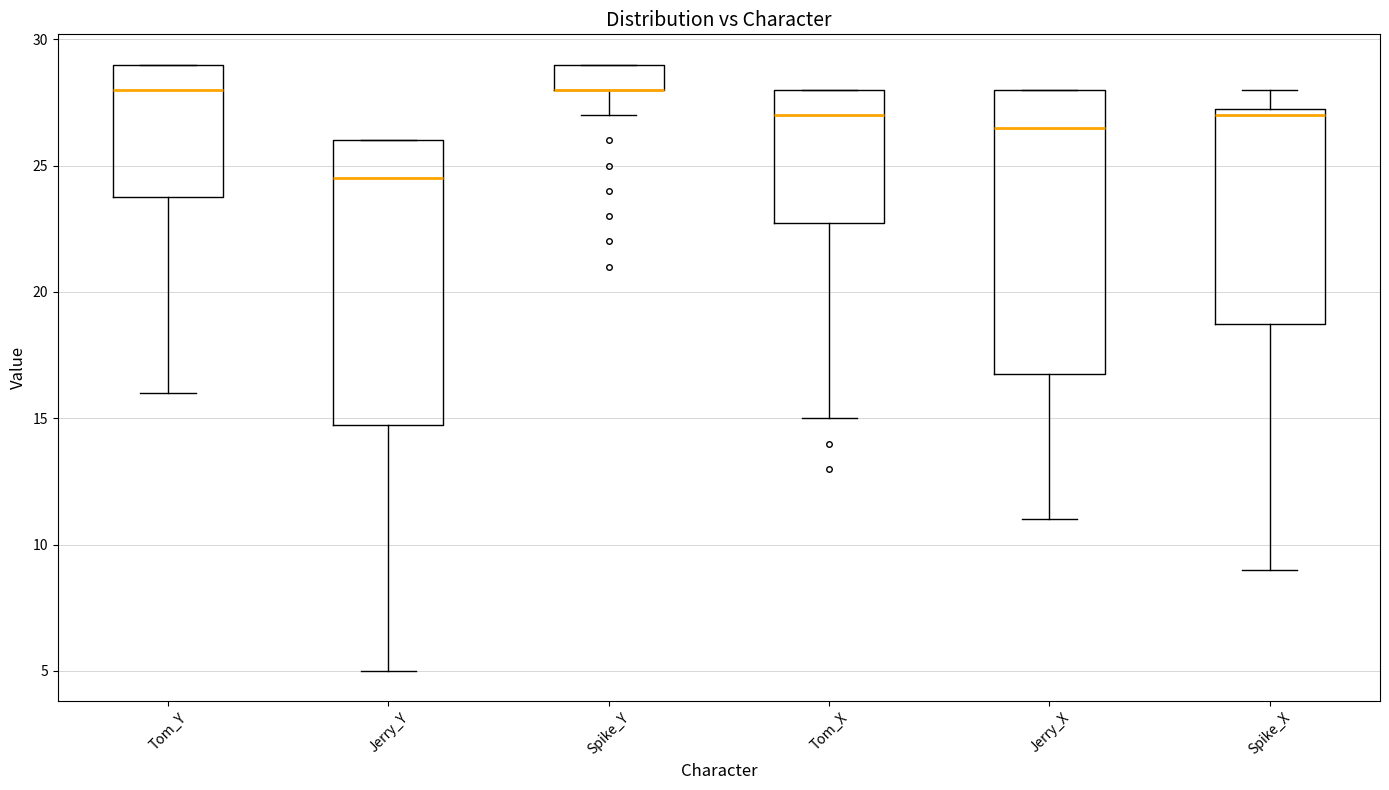

Reading left to right, transcribe this box plot: for each box, give where its median line is, the range the box spans, and where its two whiskers end, as read against the y-axis. The values are not printed on the chart, so give them approximately, as read against the axis.

Tom_Y: median 28.0, box 24.0 to 29.0, whiskers 16.0 to 29.0
Jerry_Y: median 24.5, box 15.0 to 26.0, whiskers 5.0 to 26.0
Spike_Y: median 28.0 (drawn on the box's lower edge), box 28.0 to 29.0, whiskers 27.0 to 29.0
Tom_X: median 27.0, box 23.0 to 28.0, whiskers 15.0 to 28.0
Jerry_X: median 26.5, box 17.0 to 28.0, whiskers 11.0 to 28.0
Spike_X: median 27.0, box 19.0 to 27.5, whiskers 9.0 to 28.0